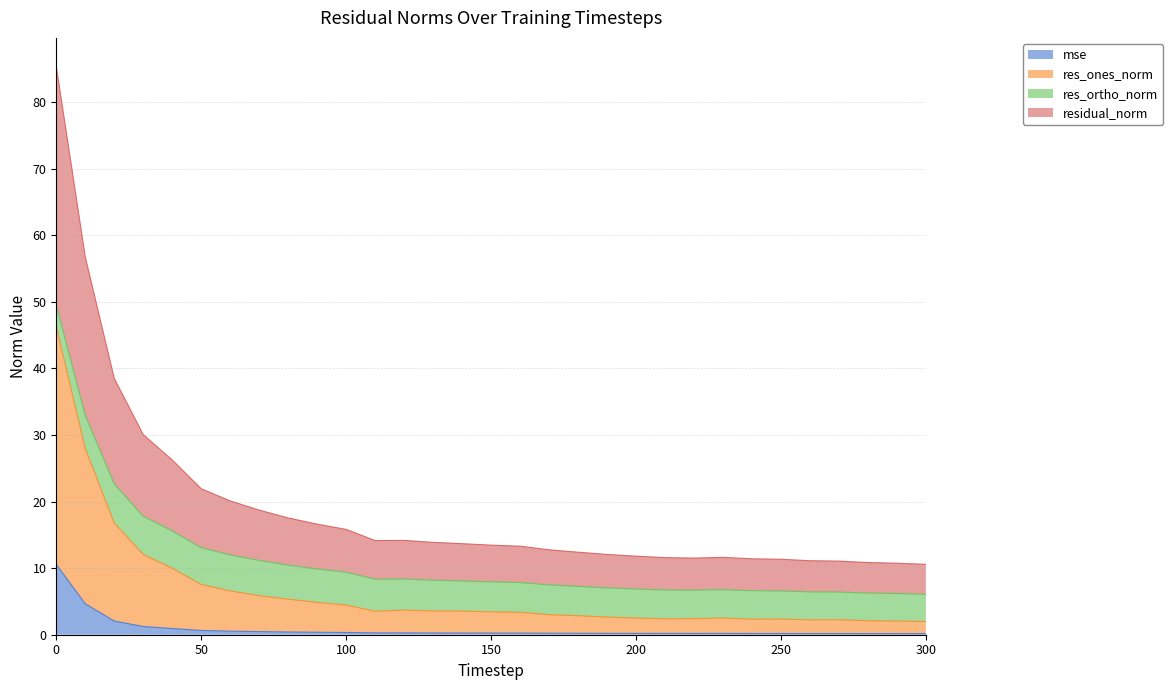

What is the sum of all mse values?

26.4